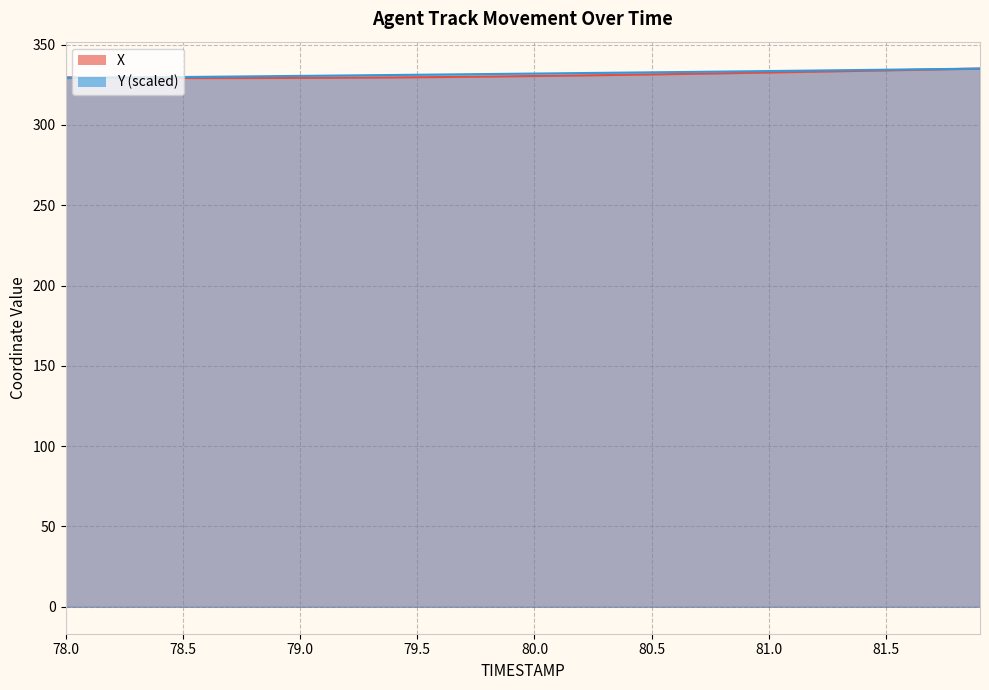

At which label does Y reach its minimum?

78.0